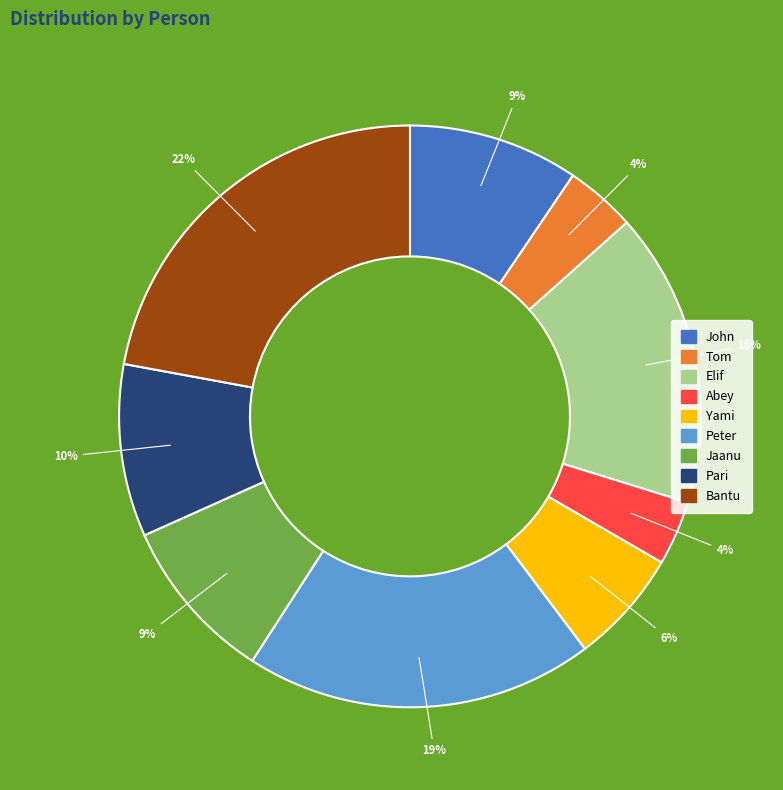

To the nearest percent, what is the difference between the Jaanu and Peter slice percentages?

10%